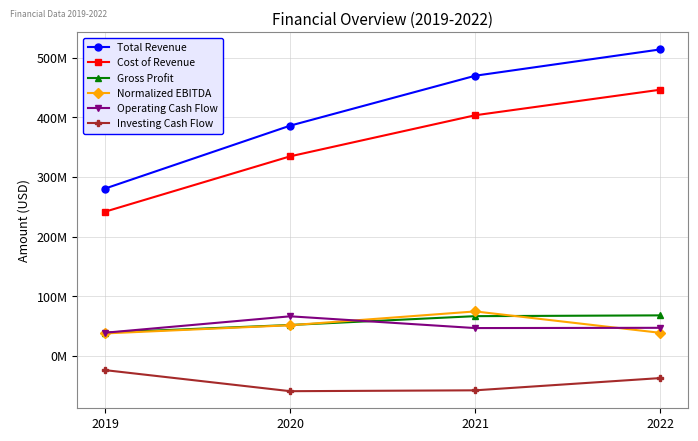

At which label is Operating Cash Flow closest to 52289000?

2022